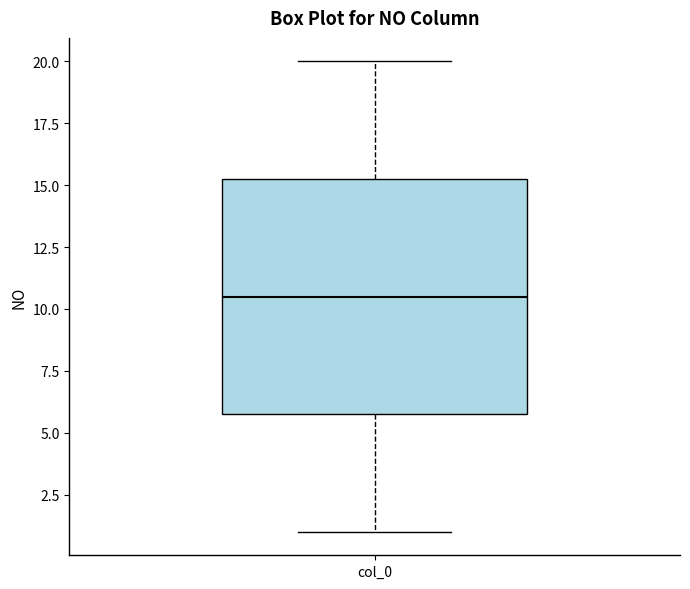

Read this box plot against the y-axis: the position of the median line, the range covered by the box, and the ends of both whiskers. The values are not printed on the chart, so give them approximately, as read against the axis.

median 10.5, box 6.0 to 15.5, whiskers 1.0 to 20.0